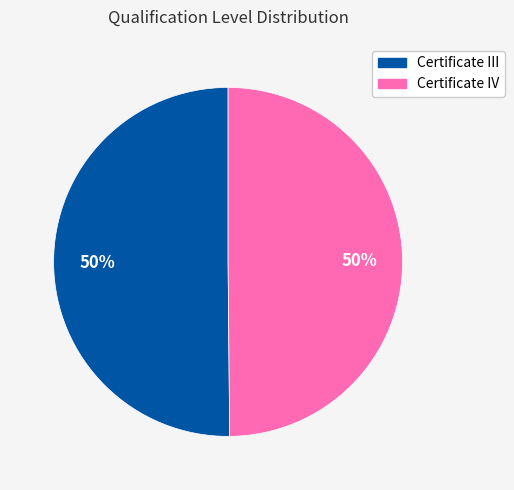

Combined, do Certificate III and Certificate IV account for over 50%?

Yes